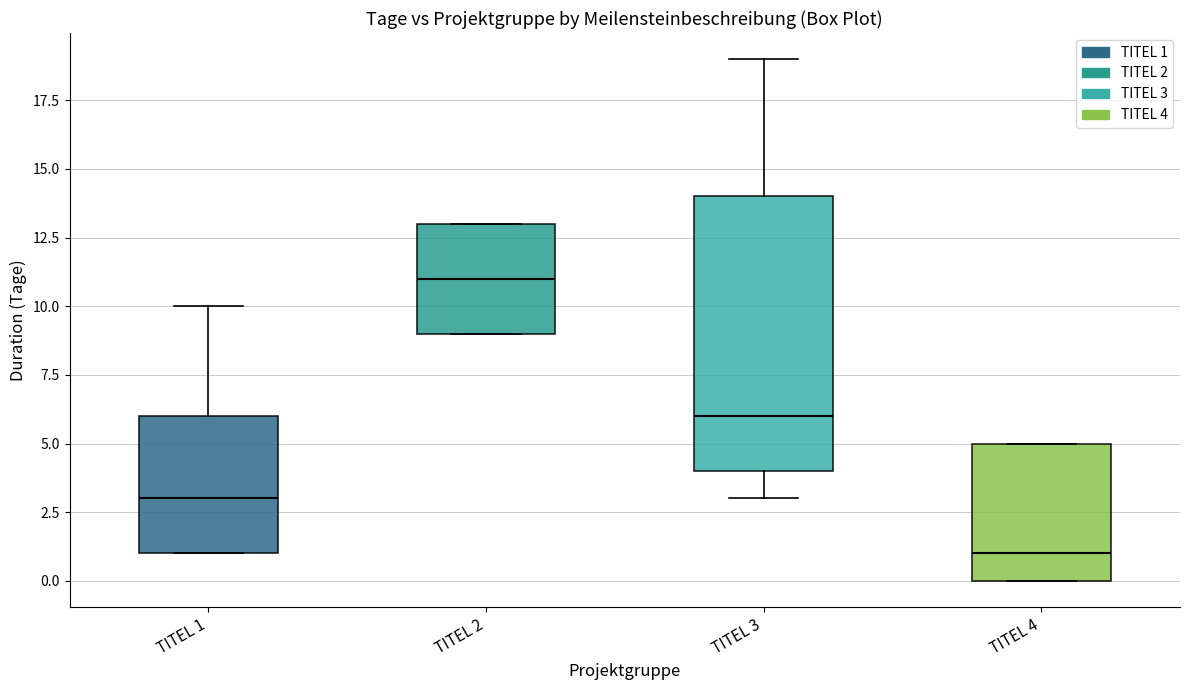

Reading left to right, transcribe this box plot: for each box, give where its median line is, the range the box spans, and where its two whiskers end, as read against the y-axis. The values are not printed on the chart, so give them approximately, as read against the axis.

TITEL 1: median 3, box 1 to 6, whiskers 1 to 10
TITEL 2: median 11, box 9 to 13, whiskers 9 to 13
TITEL 3: median 6, box 4 to 14, whiskers 3 to 19
TITEL 4: median 1, box 0 to 5, whiskers 0 to 5